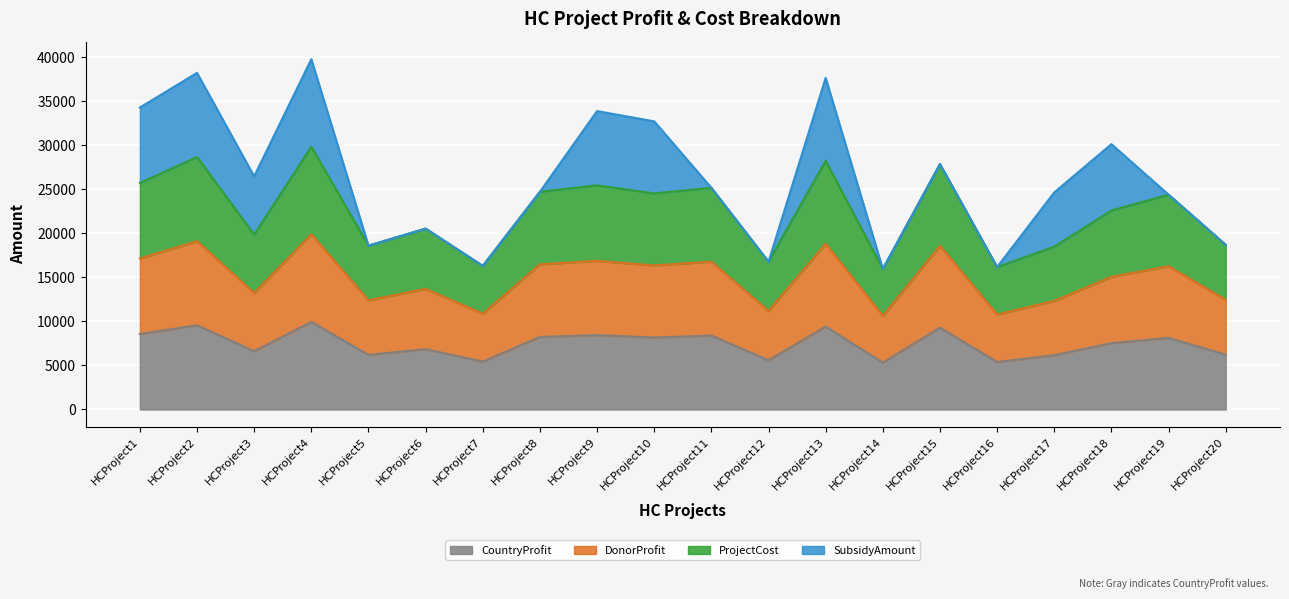

How many data points does each series have?

20